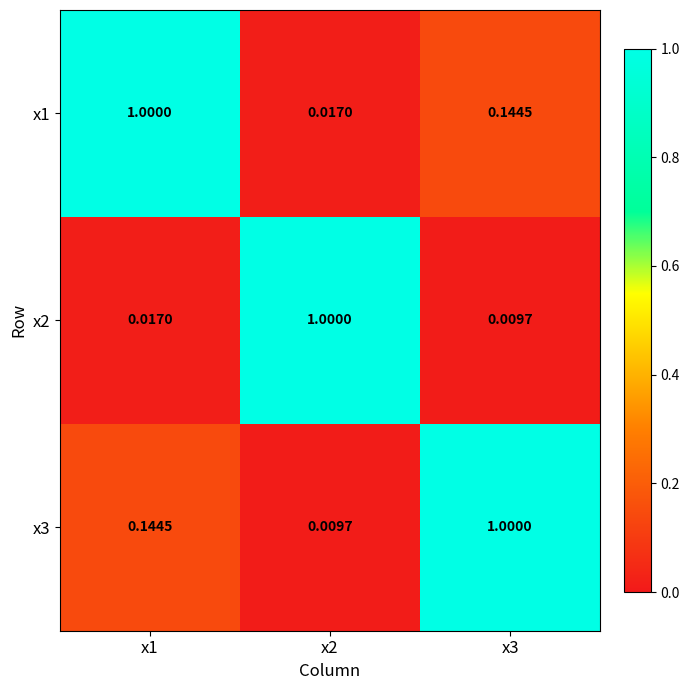

Count the number of categories in the chart.

3